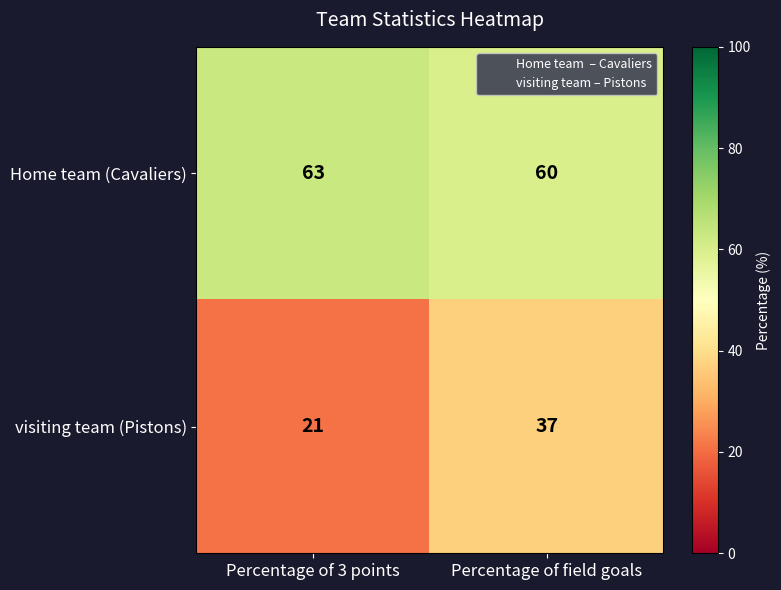

What is the sum of the visiting team (Pistons) values at Percentage of field goals and Percentage of 3 points?

58